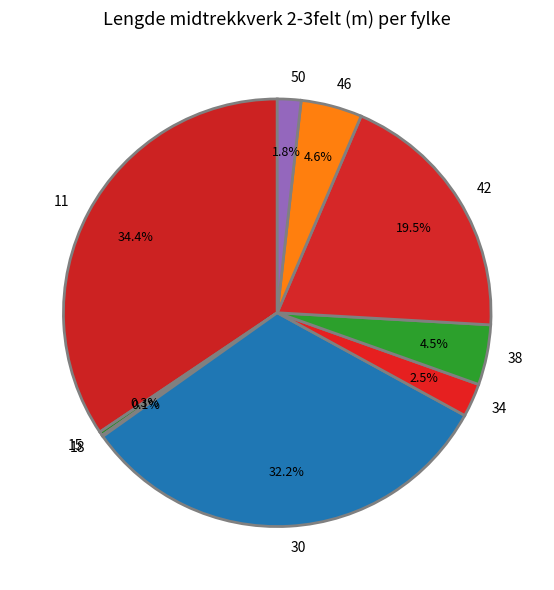

Does any single category account for the majority?

No